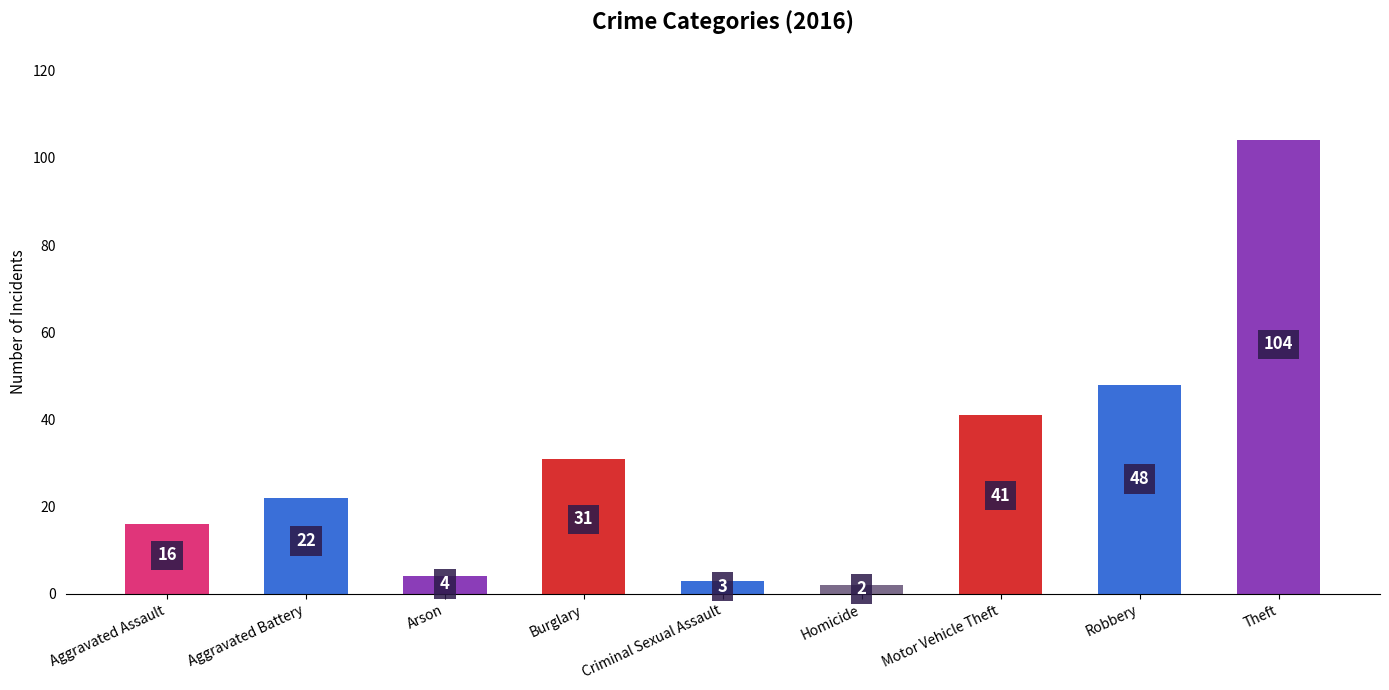

List the labels in order of value, largest first.

Theft, Robbery, Motor Vehicle Theft, Burglary, Aggravated Battery, Aggravated Assault, Arson, Criminal Sexual Assault, Homicide